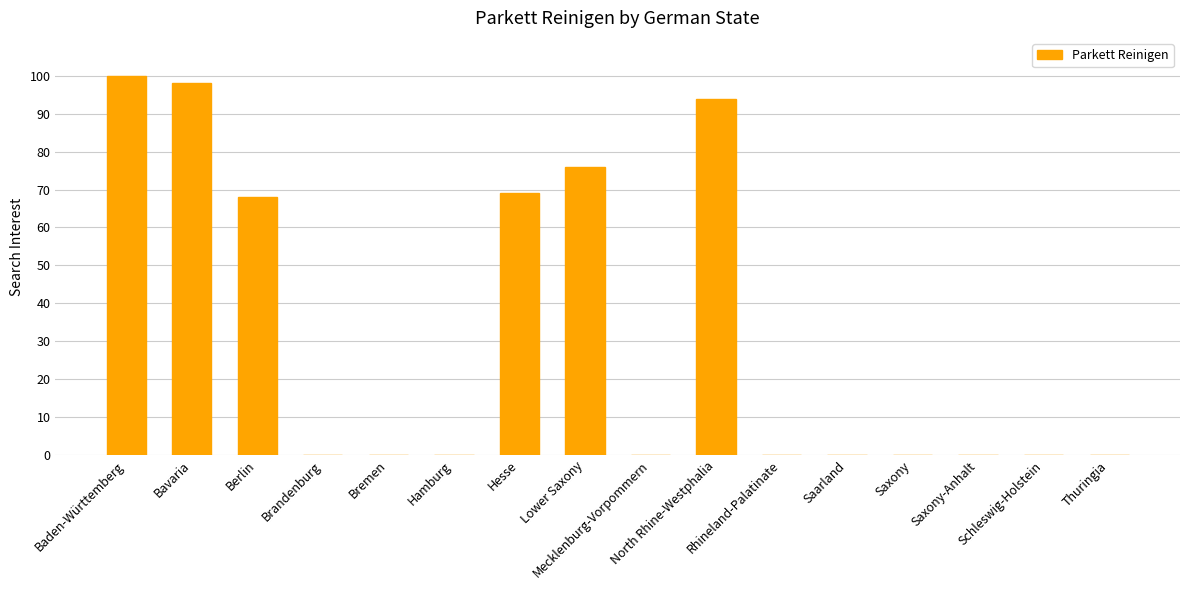

What is the greatest value displayed?

100